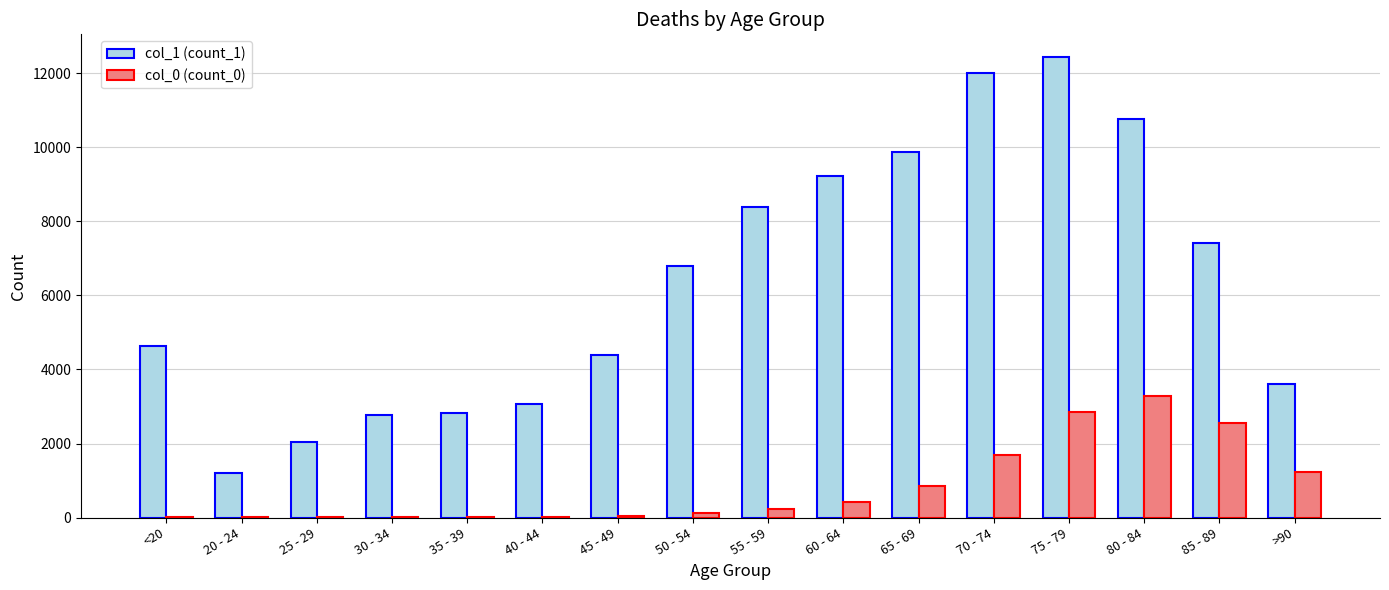

Is the value of col_1 (count_1) at 45 - 49 greater than the value of col_0 (count_0) at <20?

Yes